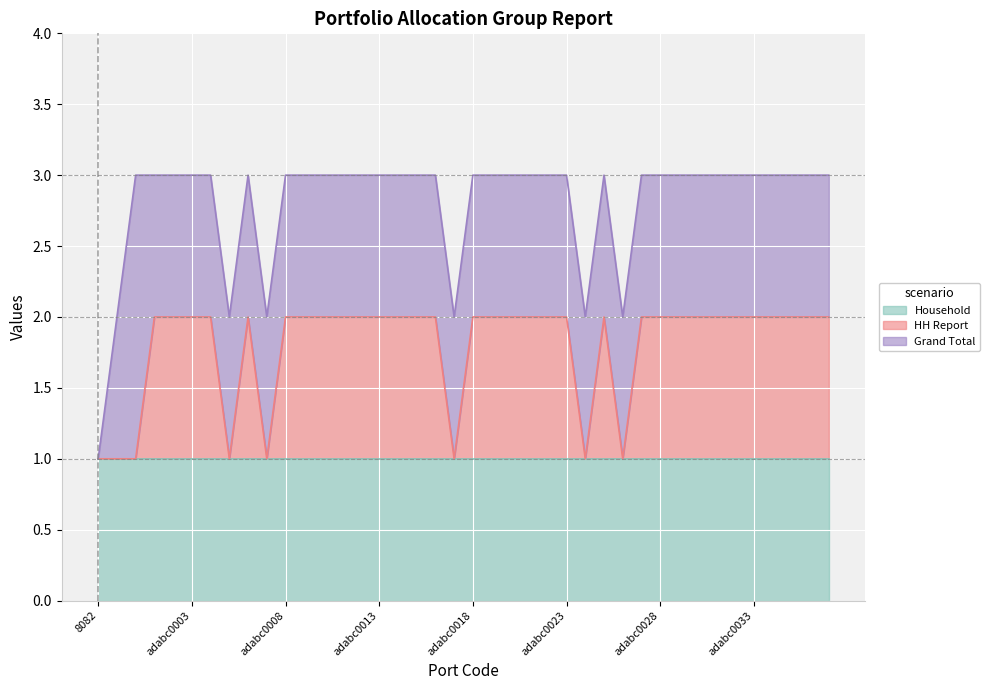

What is the label of the 12th point from the right?

adabc0026